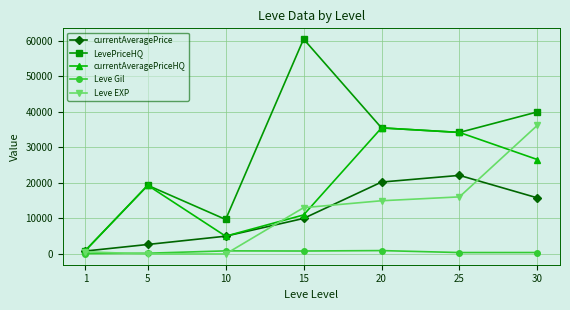

True or false: currentAveragePriceHQ and Leve Gil intersect in this chart.

False